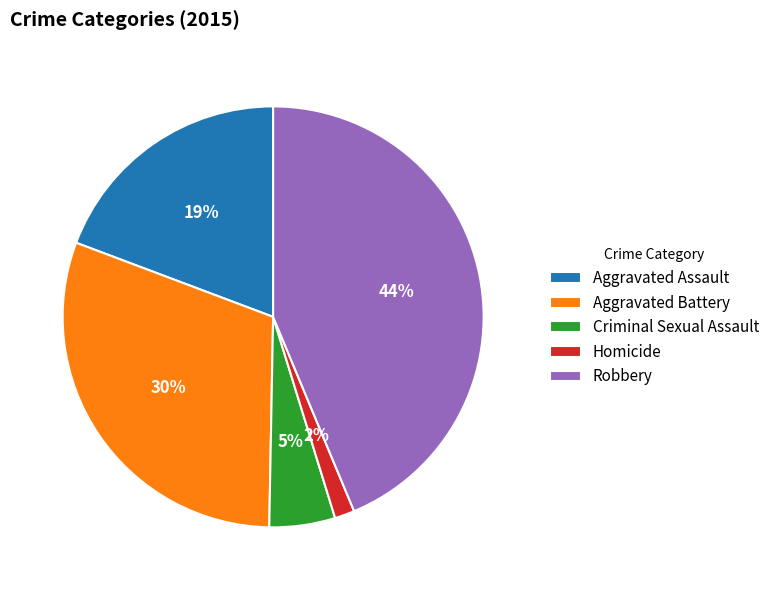

What percentage is the Criminal Sexual Assault slice, to the nearest percent?

5%